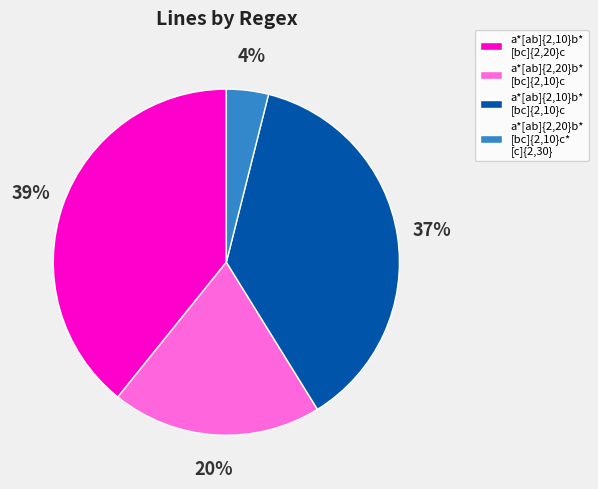

Combined, do a*[ab]{2,10}b* [bc]{2,10}c and a*[ab]{2,20}b* [bc]{2,10}c account for over 50%?

Yes